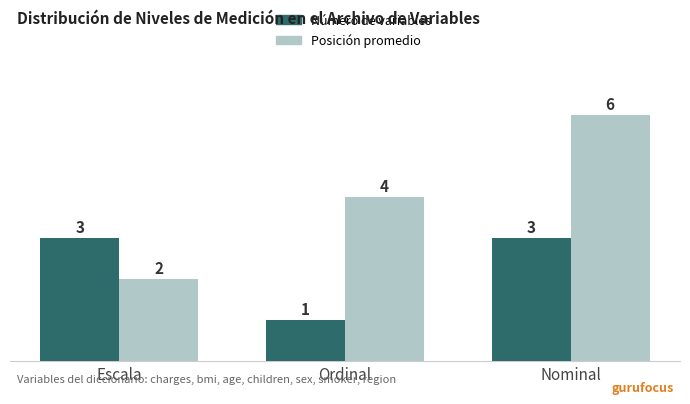

Read the Número de variables value at Nominal.

3